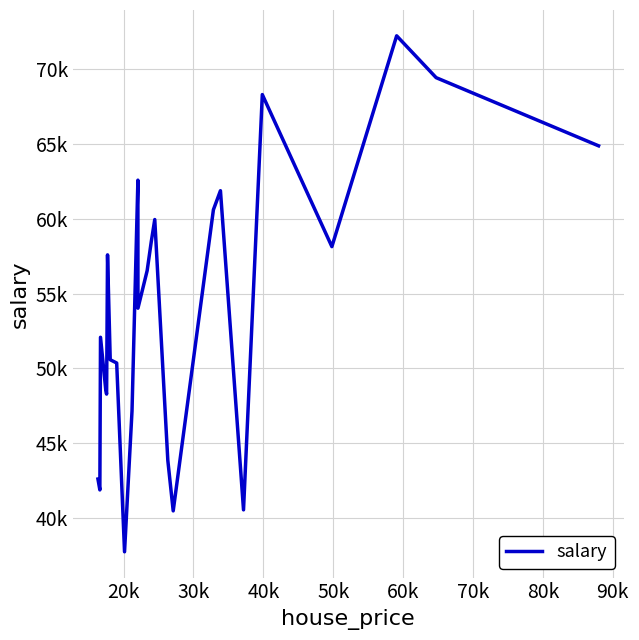

Is this an area chart (filled region under the line)?

No